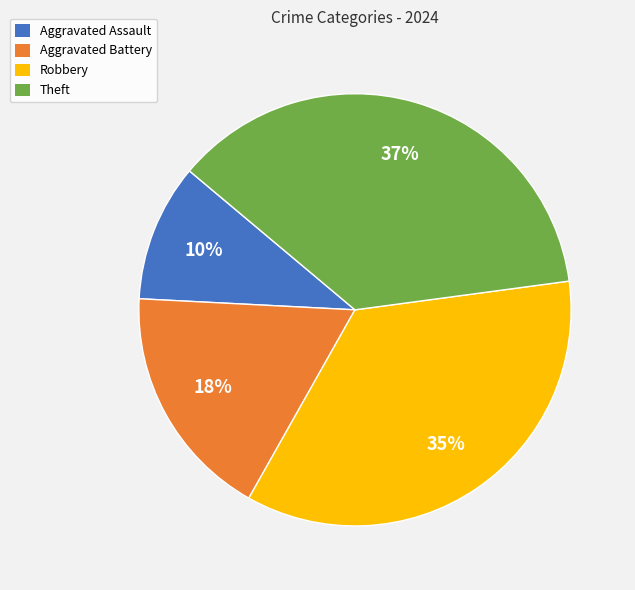

Which has a higher value, Robbery or Aggravated Battery?

Robbery